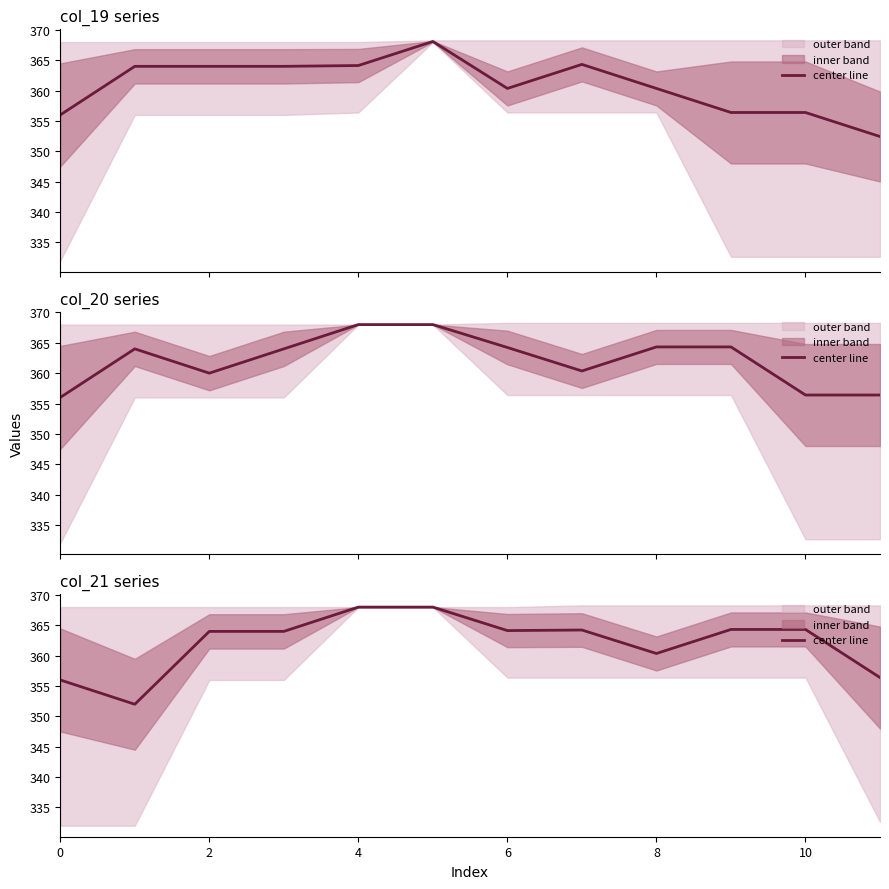

How many values exceed 364?

6